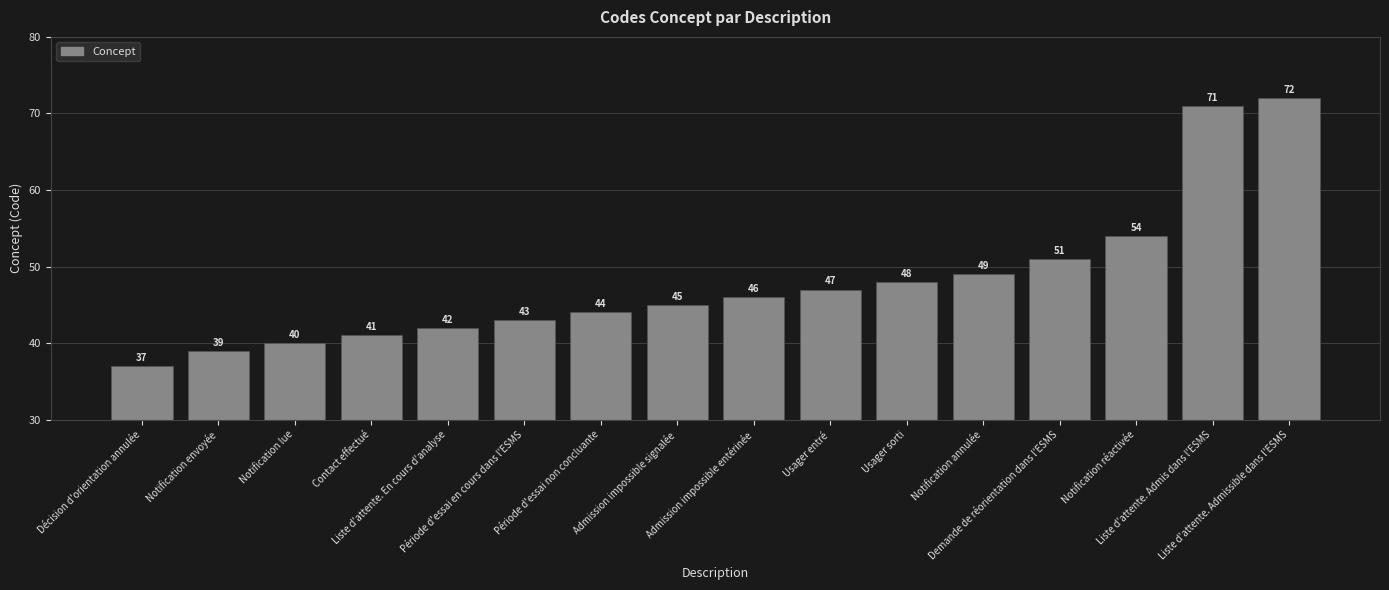

List the labels in order of value, largest first.

Liste d'attente. Admissible dans l'ESMS, Liste d'attente. Admis dans l'ESMS, Notification réactivée, Demande de réorientation dans l'ESMS, Notification annulée, Usager sorti, Usager entré, Admission impossible entérinée, Admission impossible signalée, Période d'essai non concluante, Période d'essai en cours dans l'ESMS, Liste d'attente. En cours d'analyse, Contact effectué, Notification lue, Notification envoyée, Décision d'orientation annulée